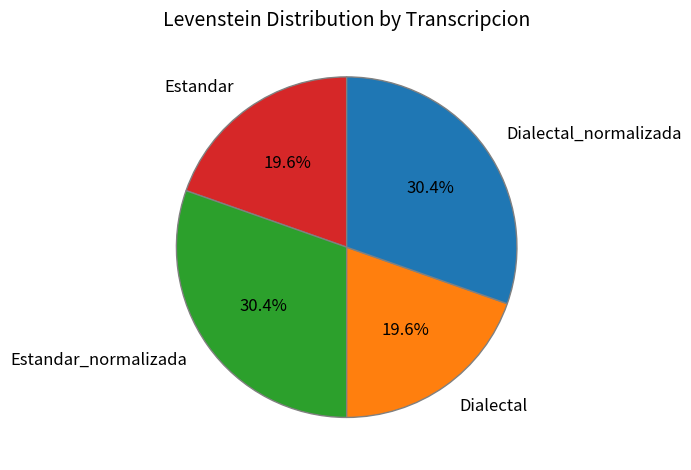

How many segments does this pie chart have?

4